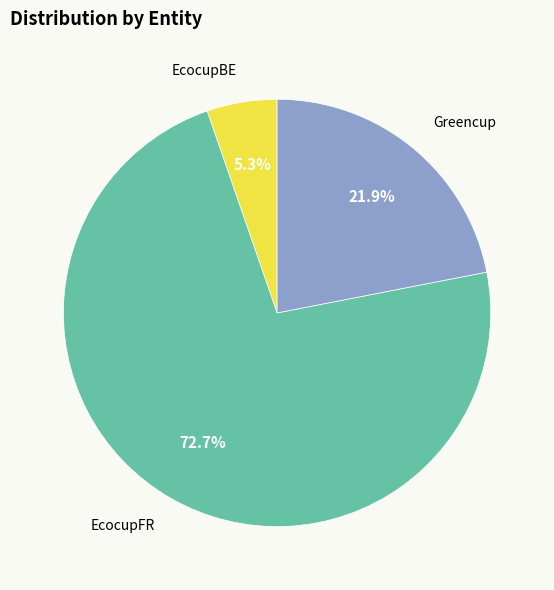

To the nearest percent, what percentage of the pie is EcocupBE?

5%